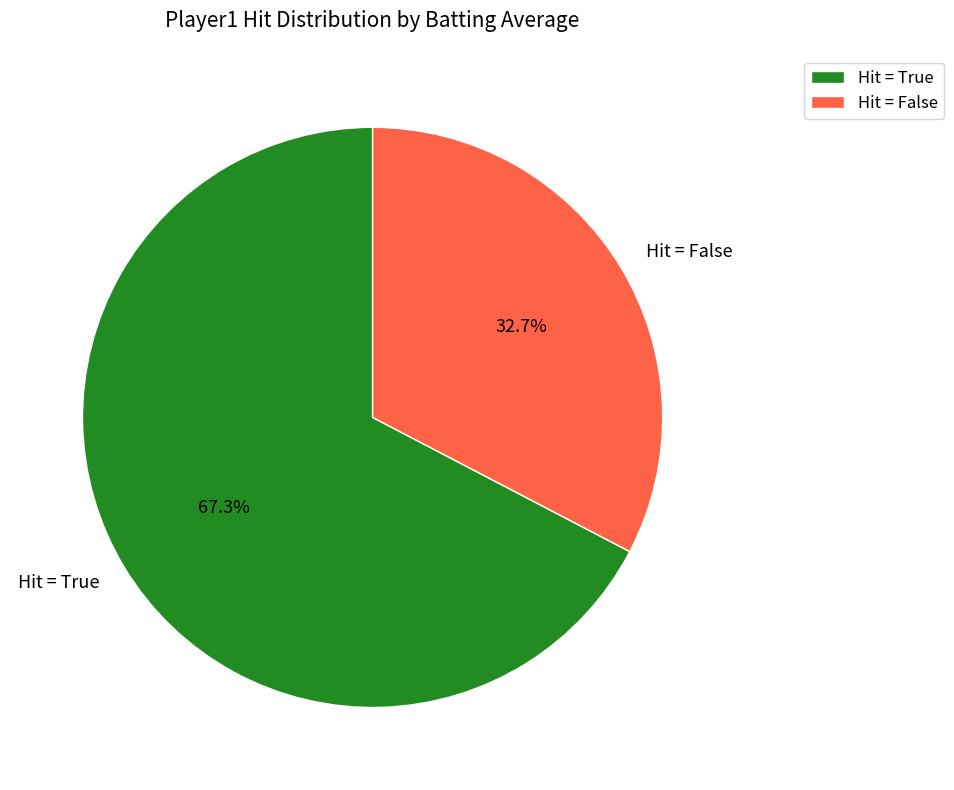

Rank the categories by value from lowest to highest.

Hit = False, Hit = True